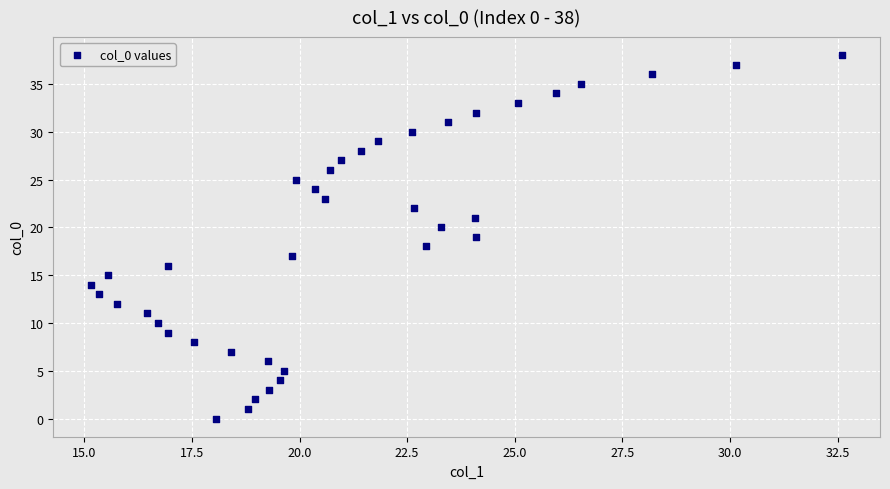

What is the range of Y values (max minus min)?

38